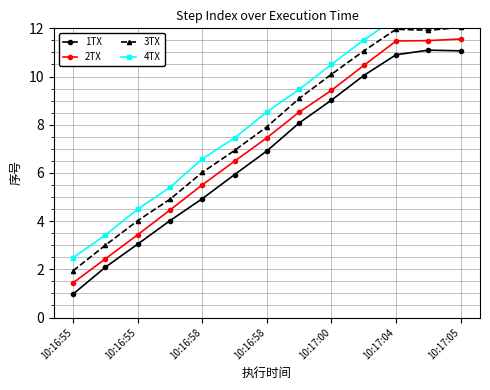

How many values in the 2TX series exceed 7?

7